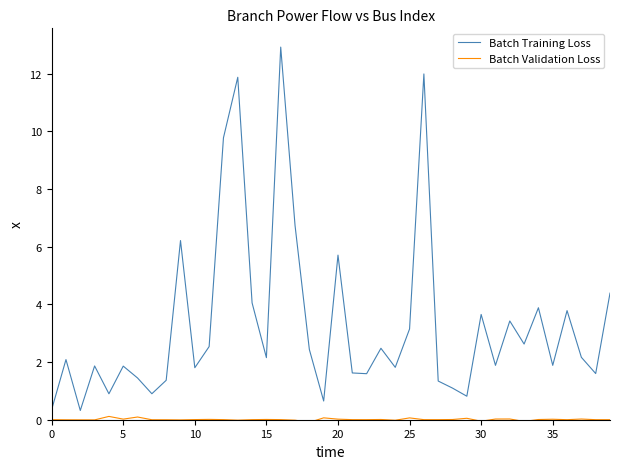

What is the difference between the maximum and minimum values in the Batch Training Loss series?

12.6